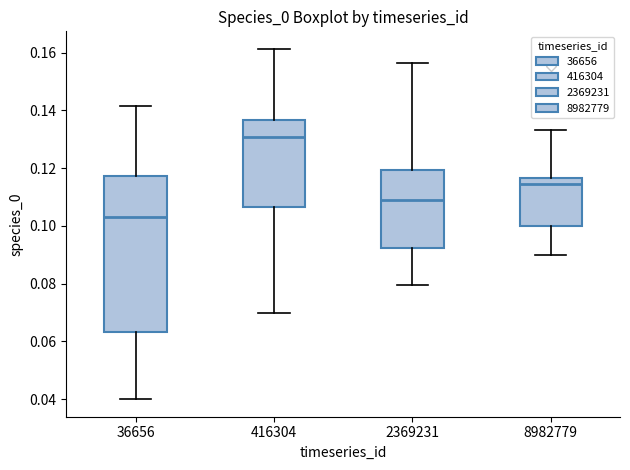

Comparing the boxes themselves (not the whiskers), which one is the tallest?

36656